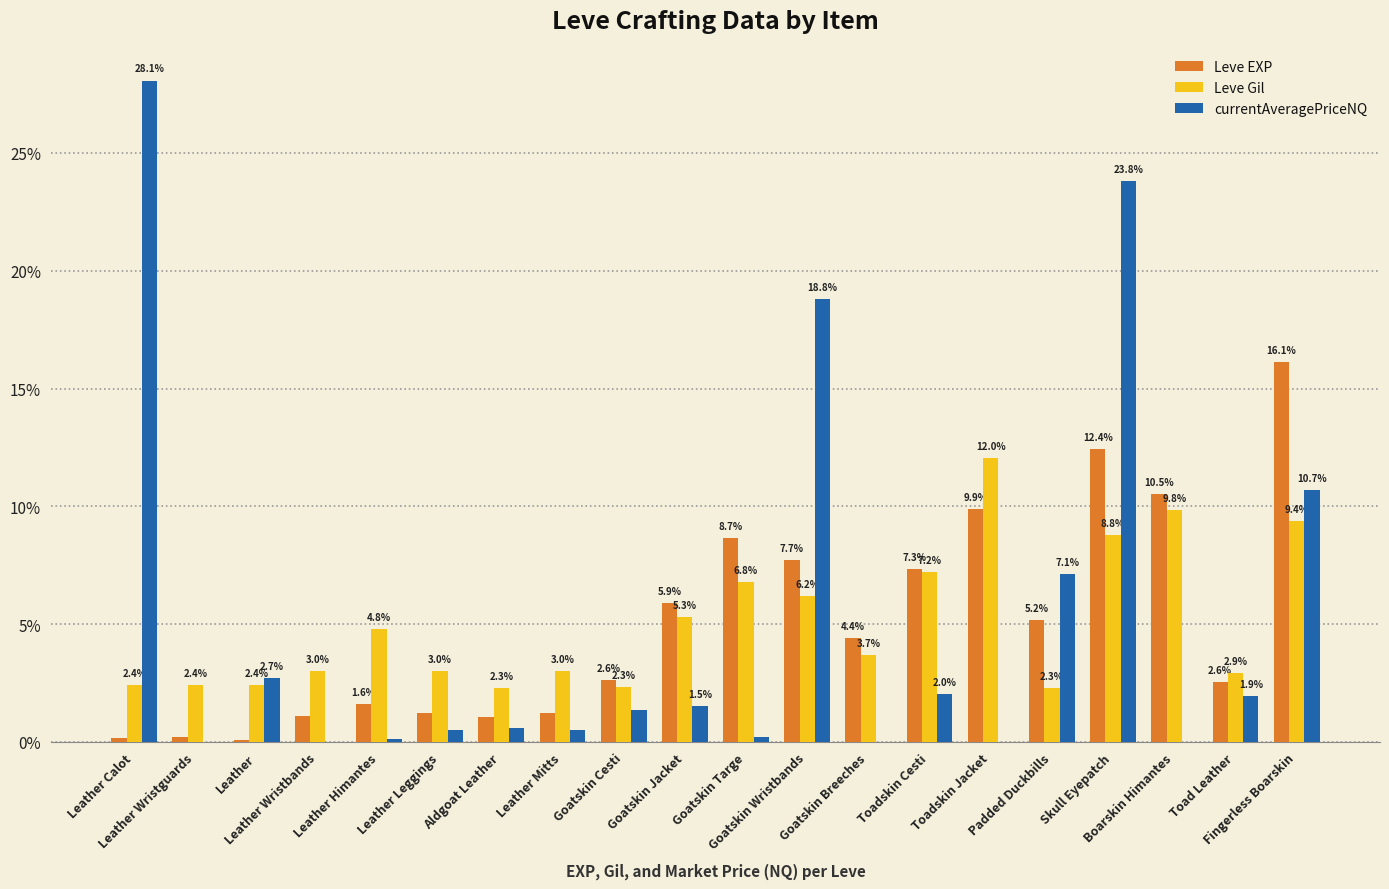

Which series changed the most between Goatskin Wristbands and Toad Leather?

currentAveragePriceNQ